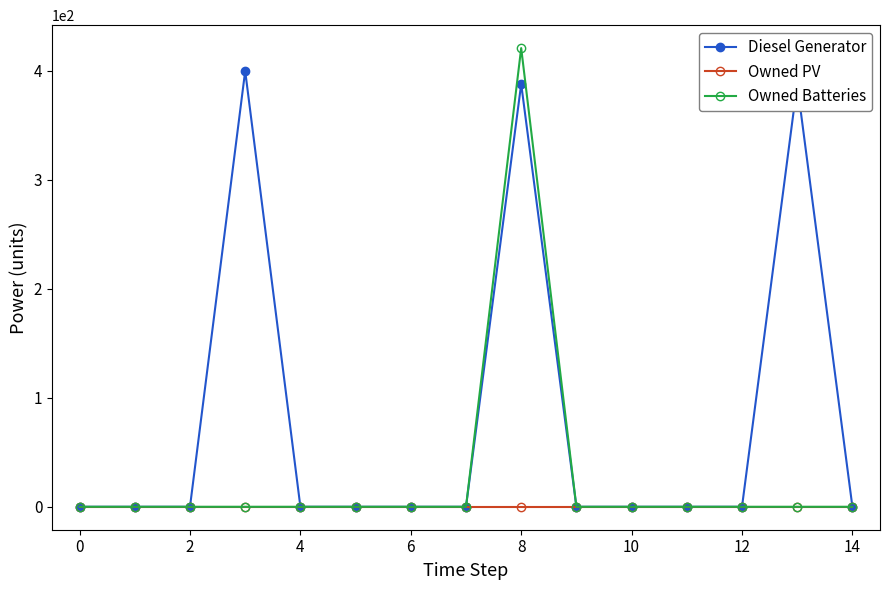

Does the chart display data point markers on the line(s)?

Yes